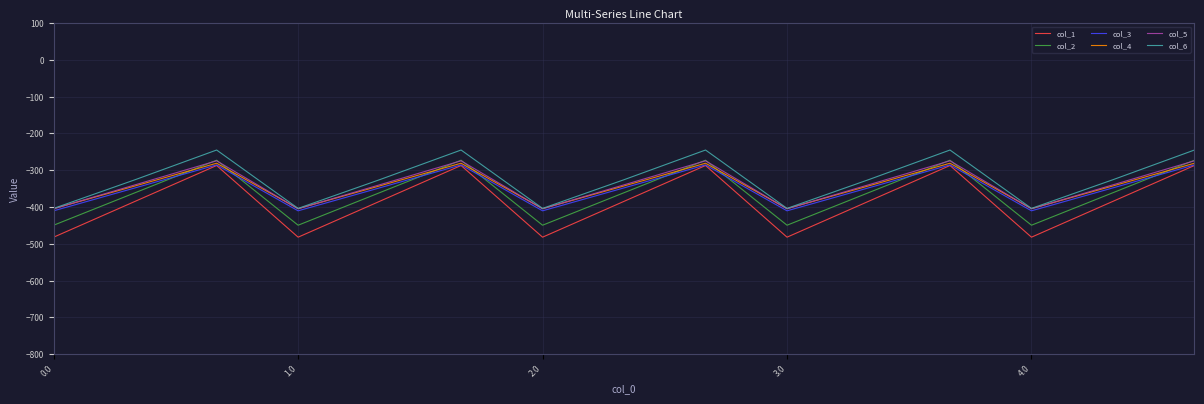

Which series has the largest range (max minus min)?

col_1